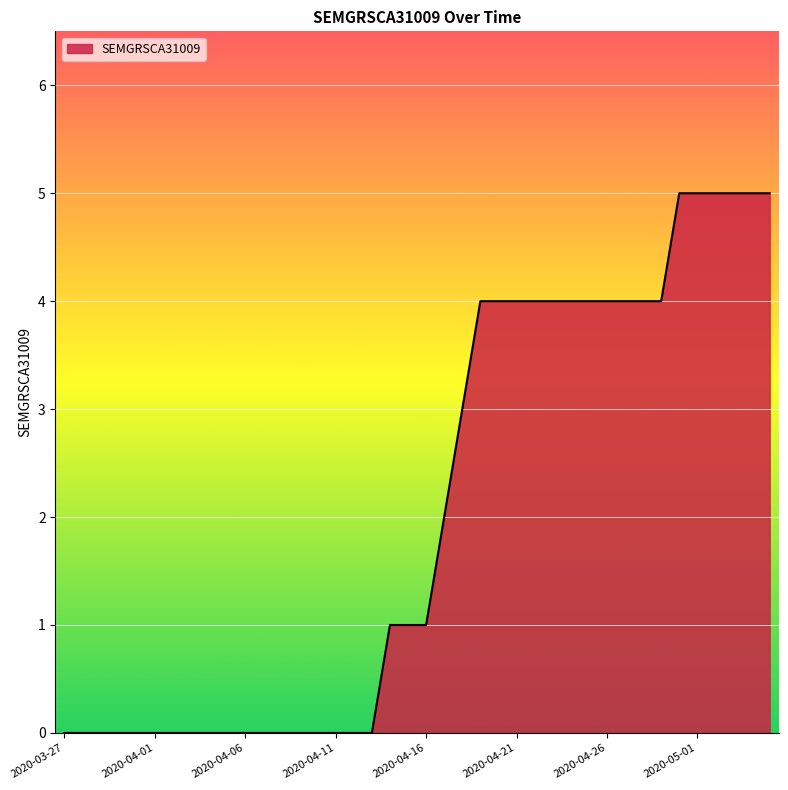

What is the difference between the maximum and minimum values?

5